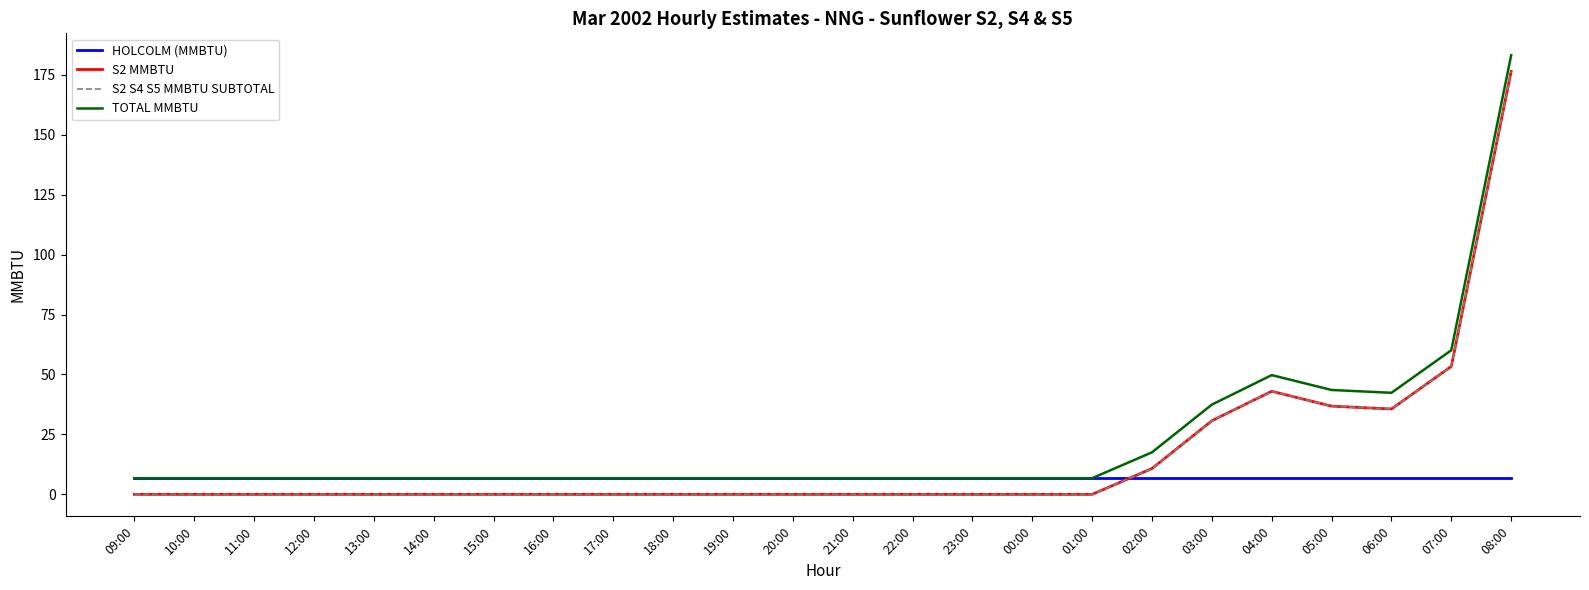

Which series has the largest range (max minus min)?

S2 MMBTU